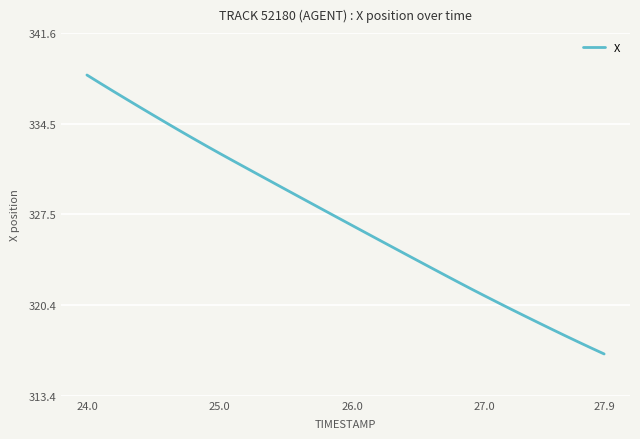

What is the difference between the maximum and minimum values?

21.7